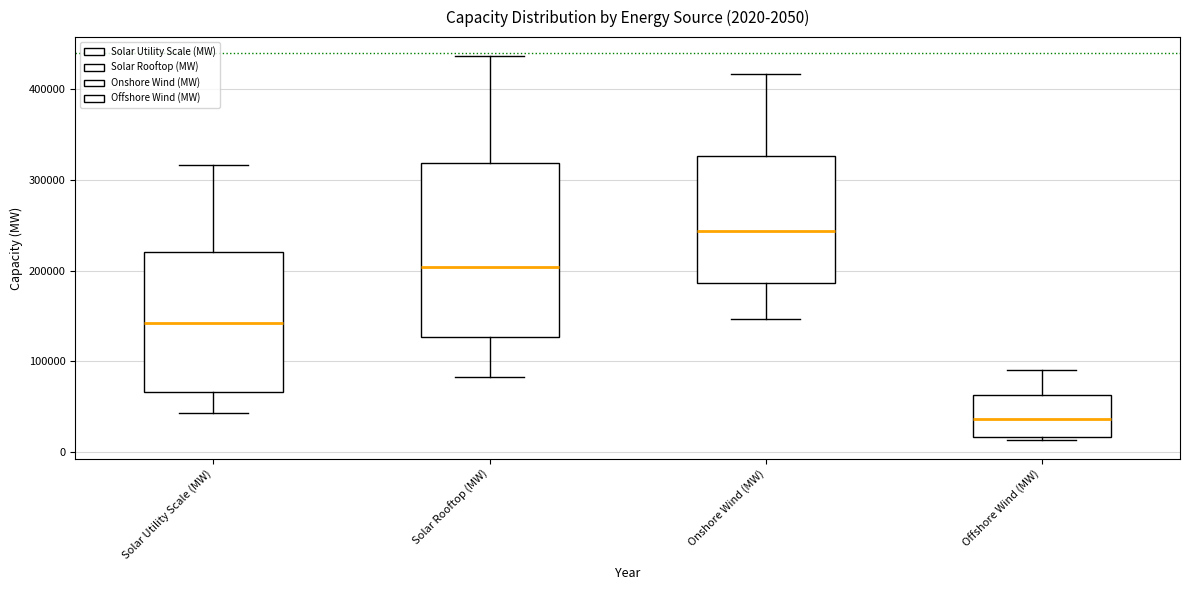

Which box has the highest median line?

Onshore Wind (MW)